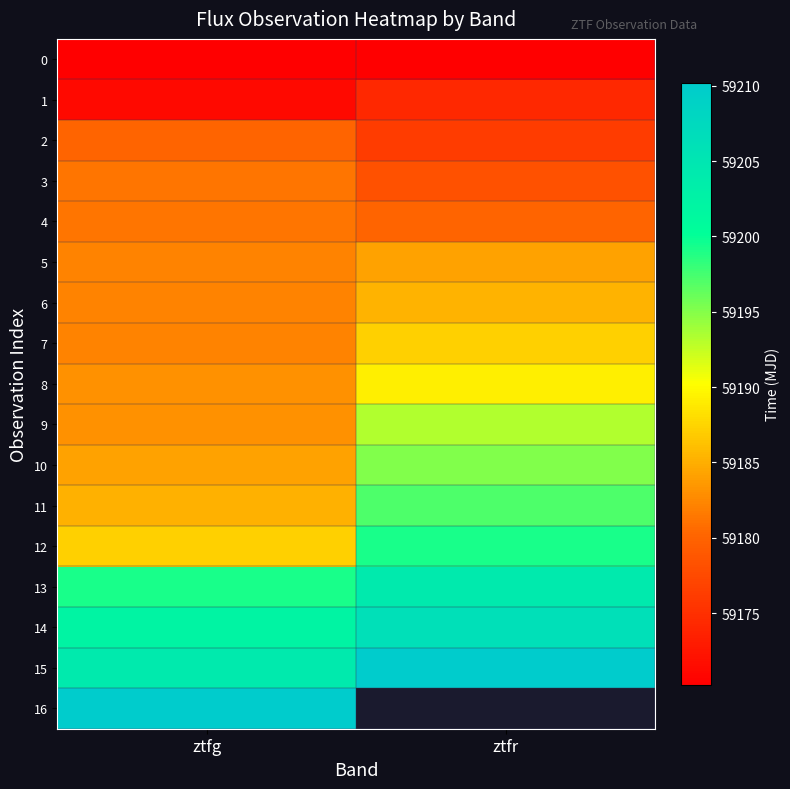

At which label does 4 reach its peak?

ztfg